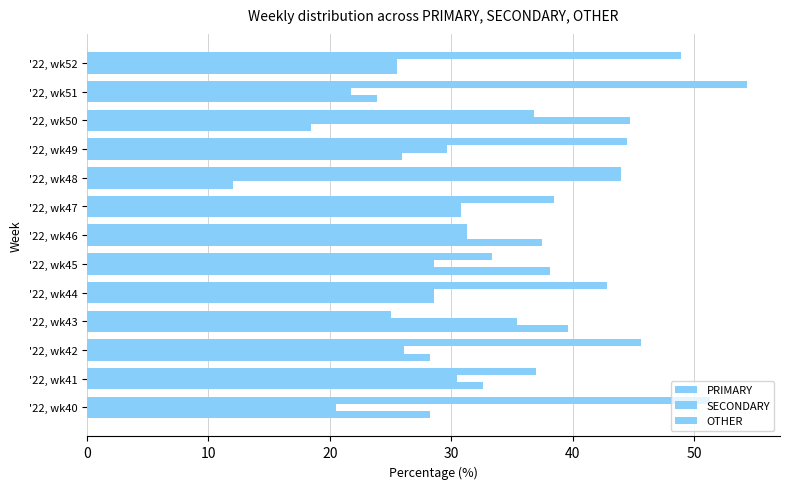

How many values in the PRIMARY series are below 42?

6